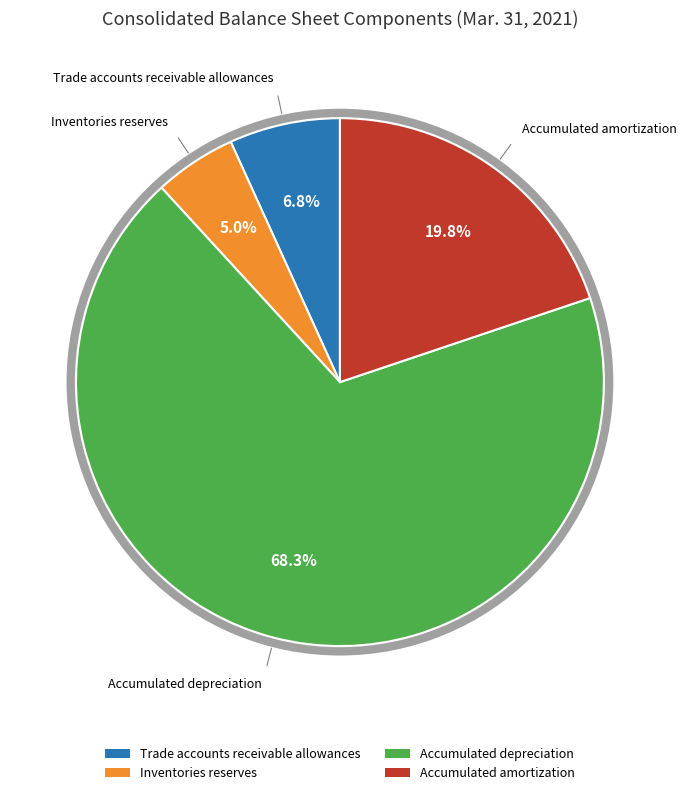

The Accumulated amortization slice represents 25% of the pie. True or false?

False